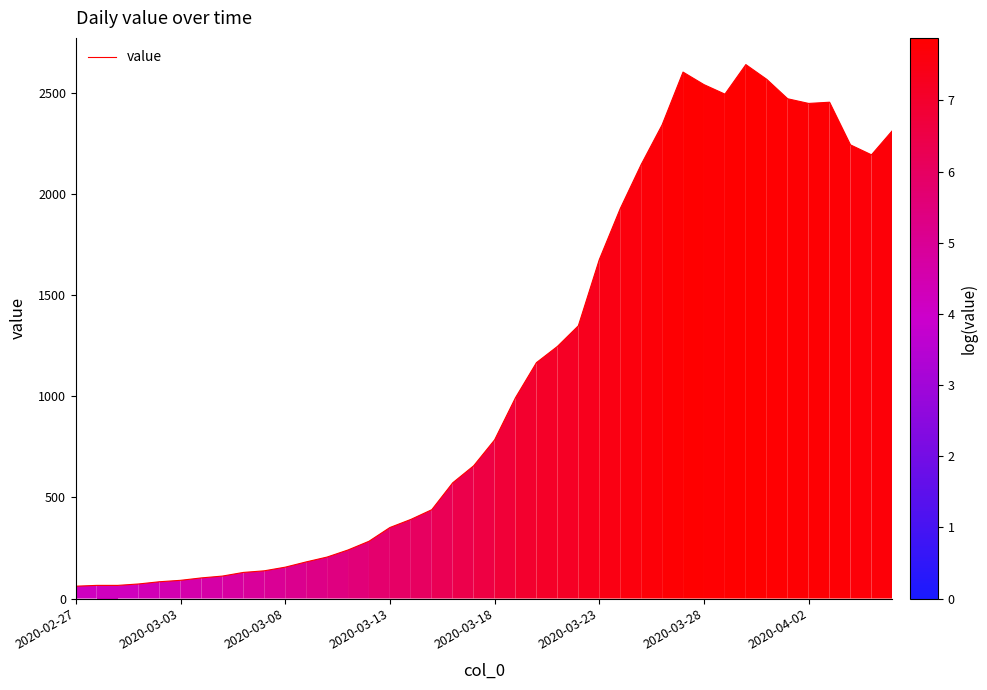

What is the difference between the maximum and minimum values?

2578